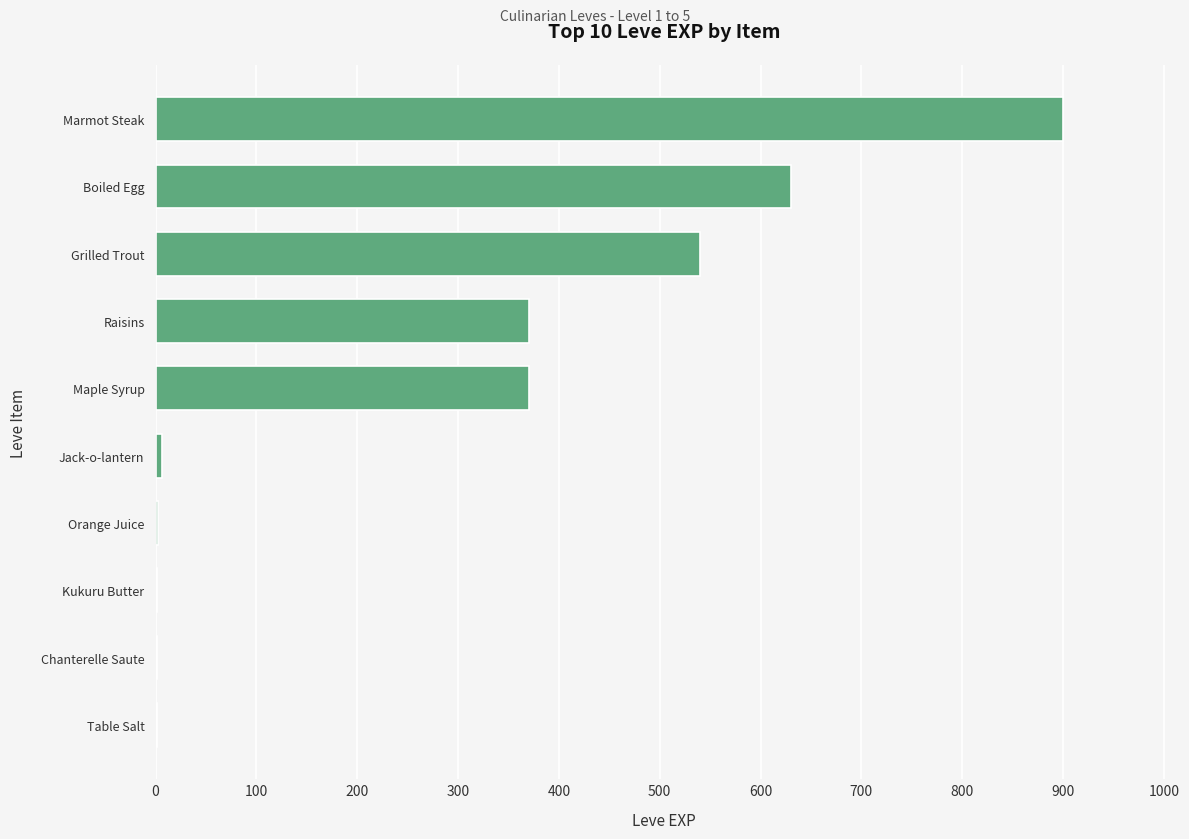

What is the change in value from Maple Syrup to Grilled Trout?

+170